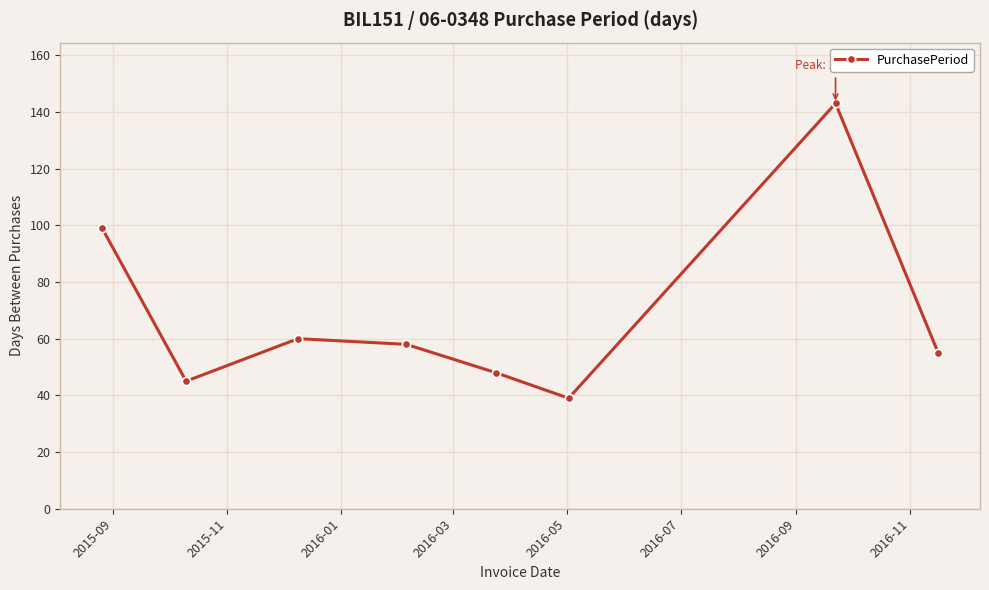

What is the value of the 3rd point from the left?

60